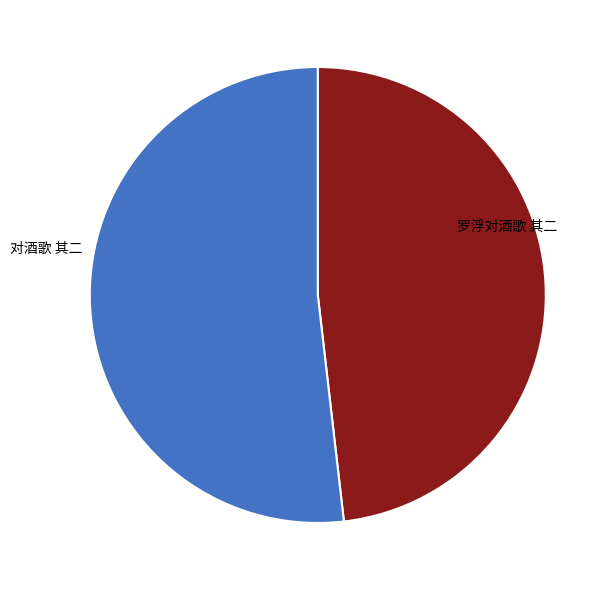

Is there any slice that represents more than half of the pie?

Yes